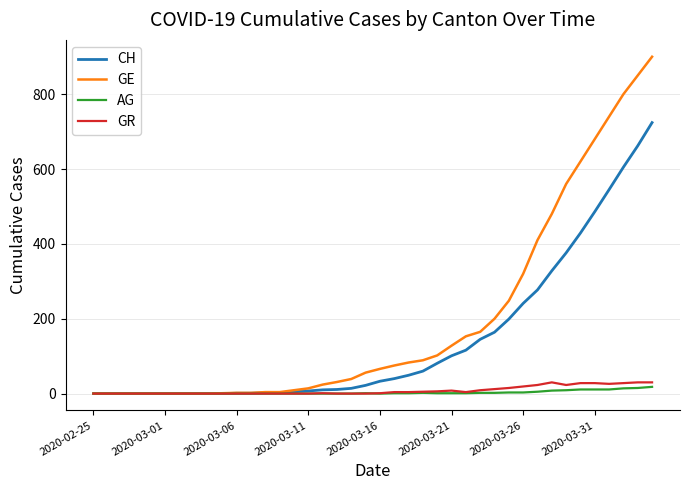

What is the greatest value displayed?

900